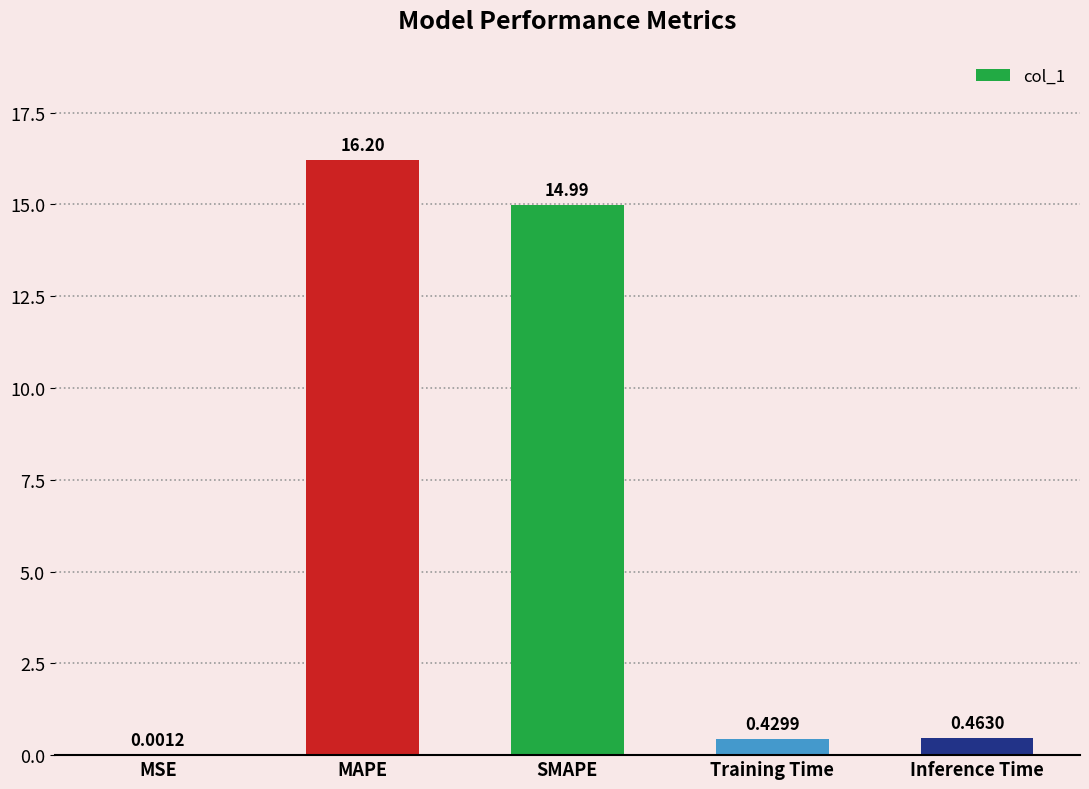

Where is the data nearest to the value 8?

SMAPE